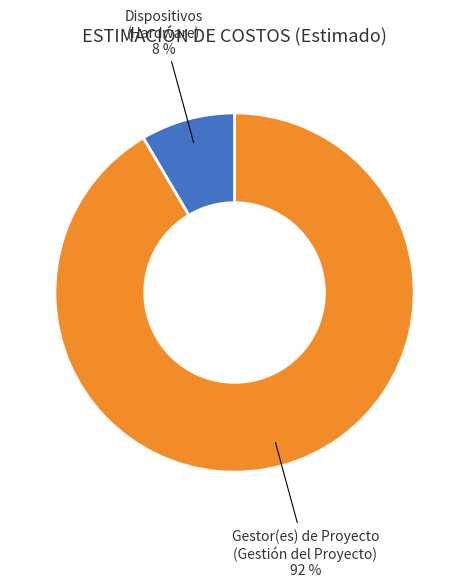

How many slices are in this pie chart?

2